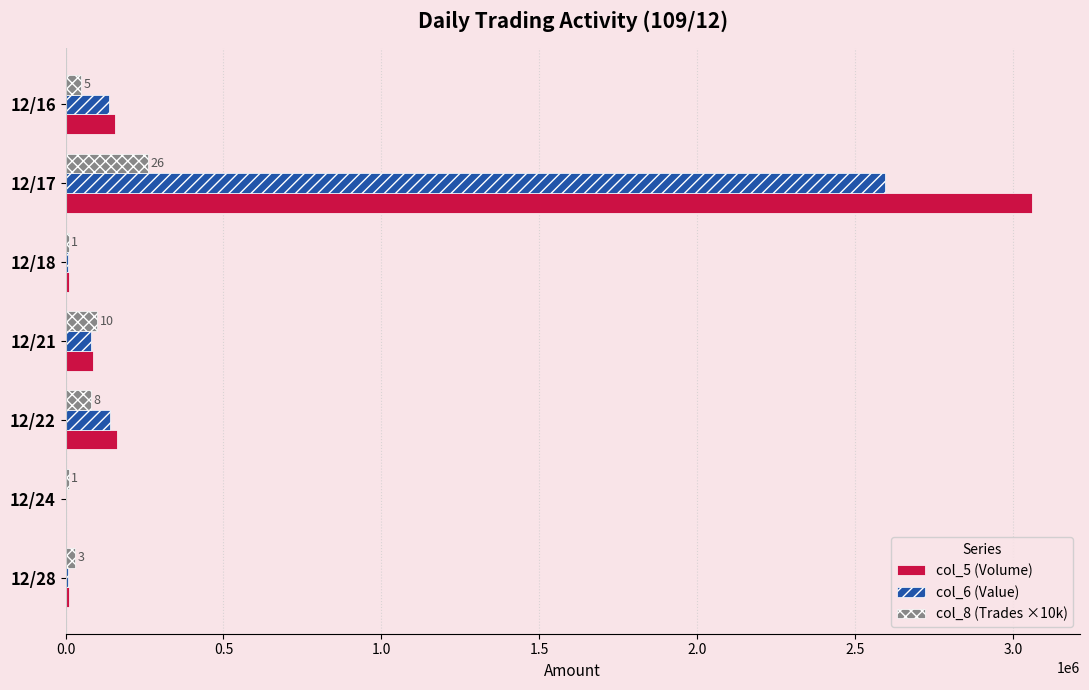

At which category is the sum across all series the highest?

12/17